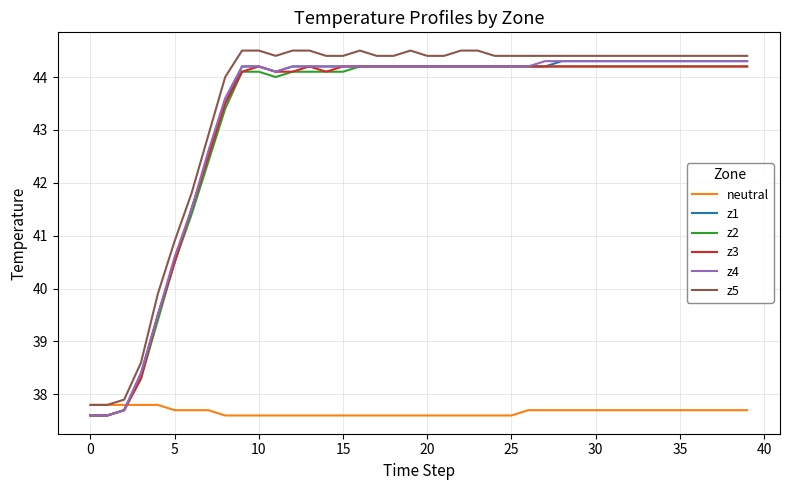

How many distinct data groups are displayed?

6